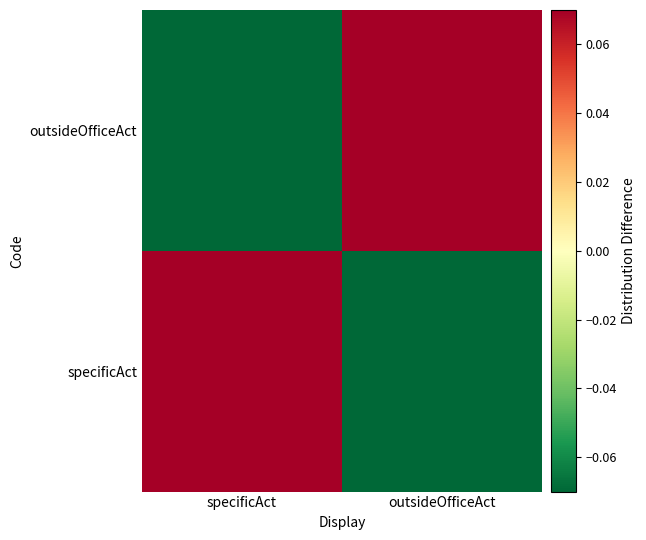

How many series are shown in this chart?

2